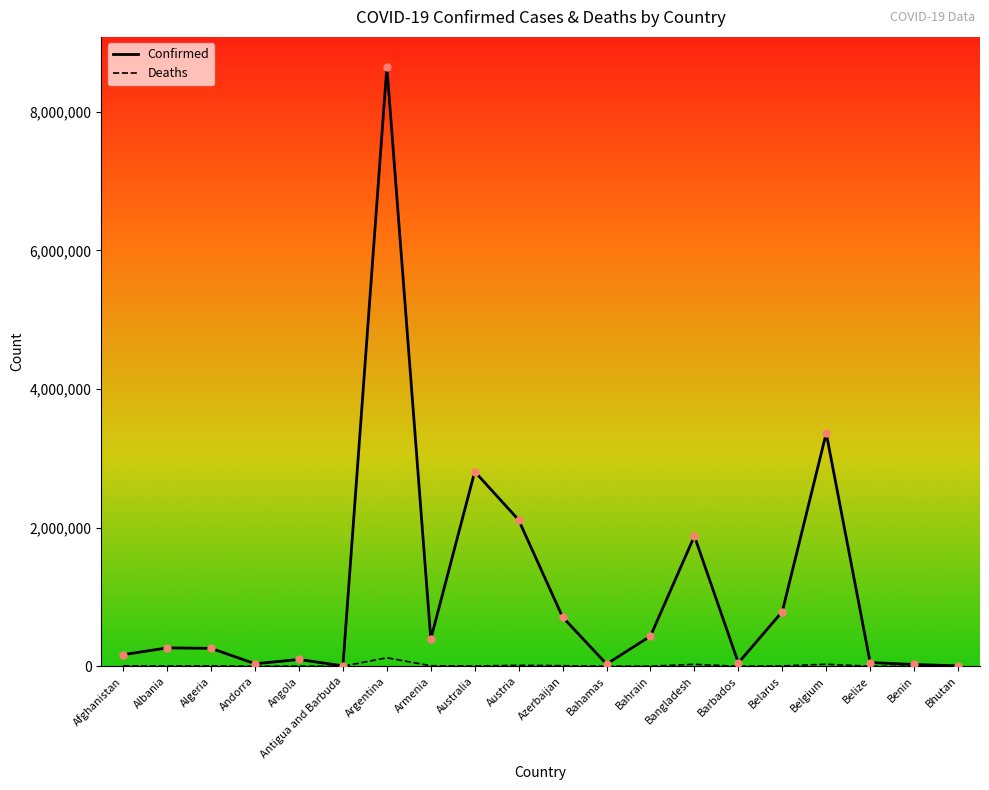

Between Argentina and Azerbaijan, which series saw the biggest shift?

Confirmed